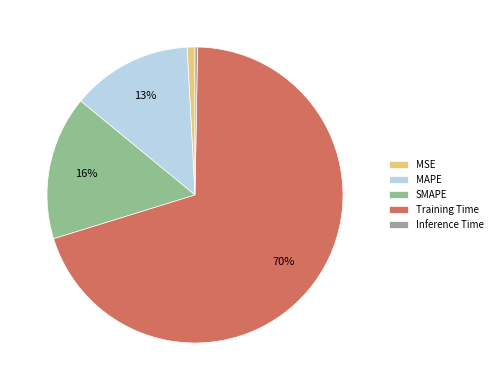

Is there a majority slice in this chart?

Yes